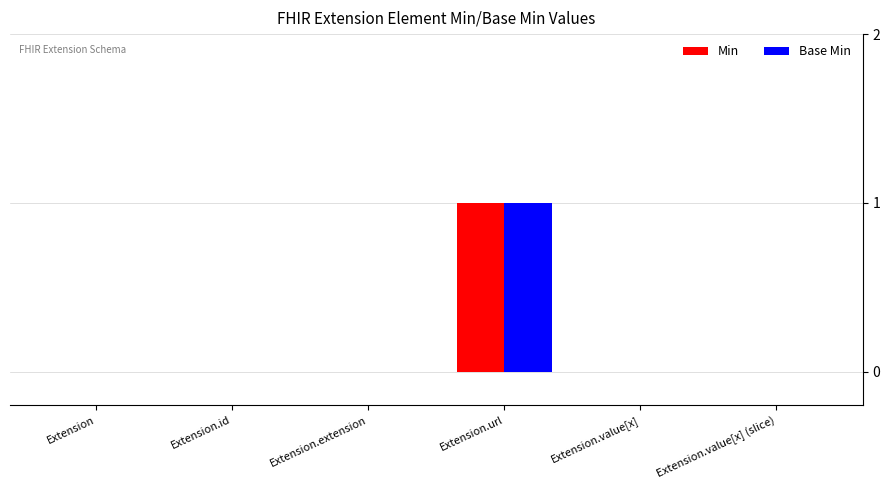

At which category is the sum across all series the highest?

Extension.url